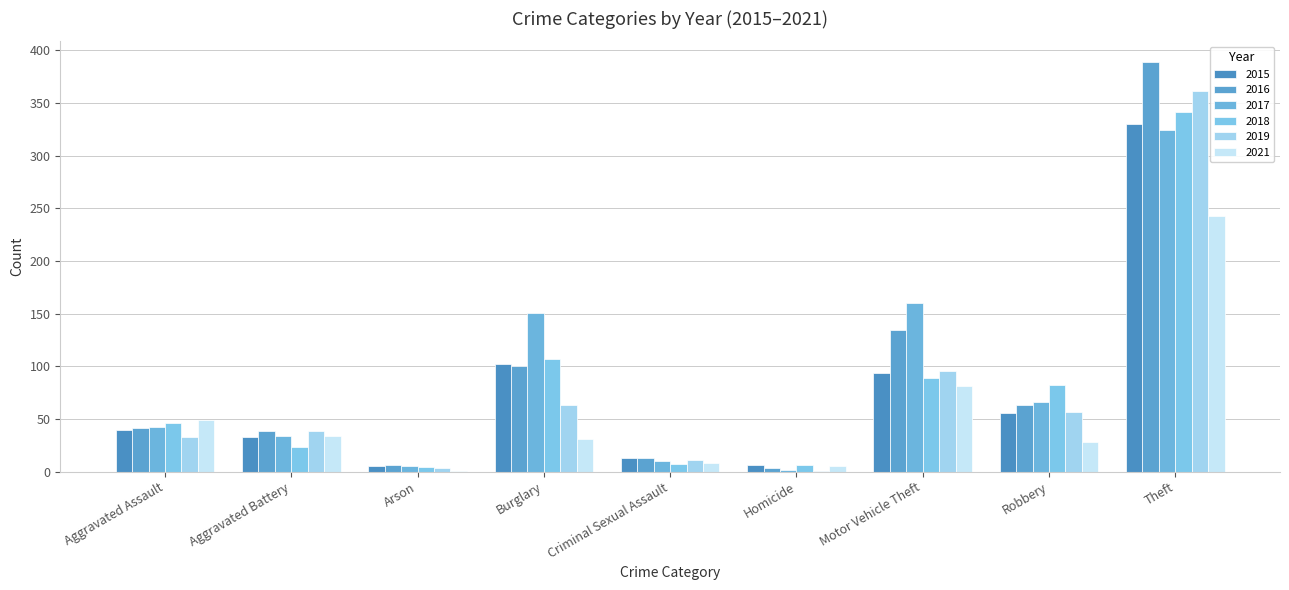

Are the bars grouped side by side (vs. stacked)?

Yes